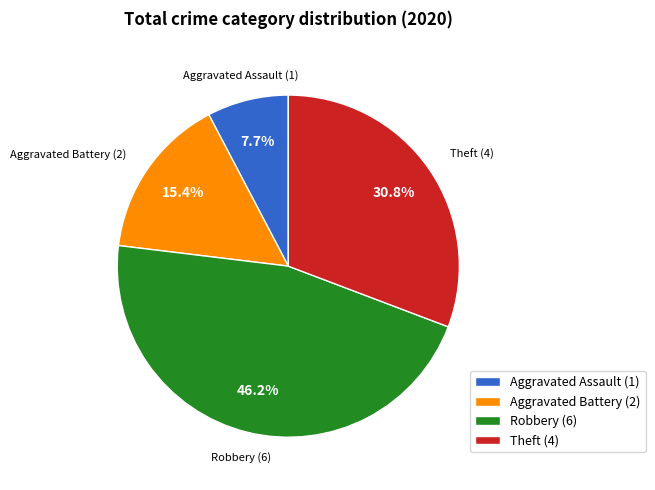

Count the number of slices in the pie.

4